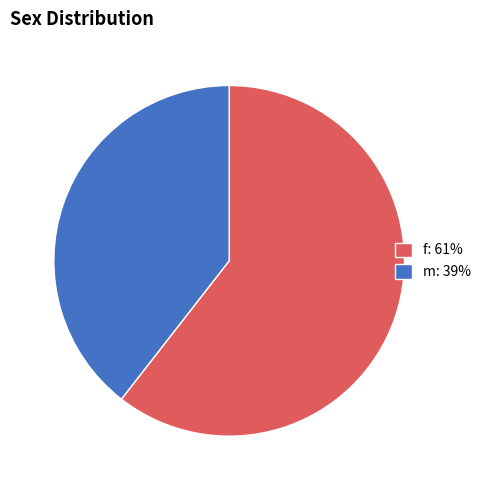

Approximately how many times larger is the value at f compared to m?

1.5